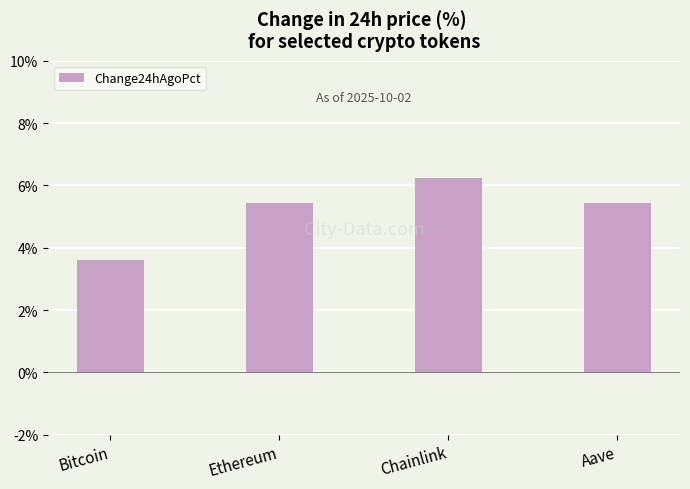

Between Aave and Bitcoin, which is larger?

Aave